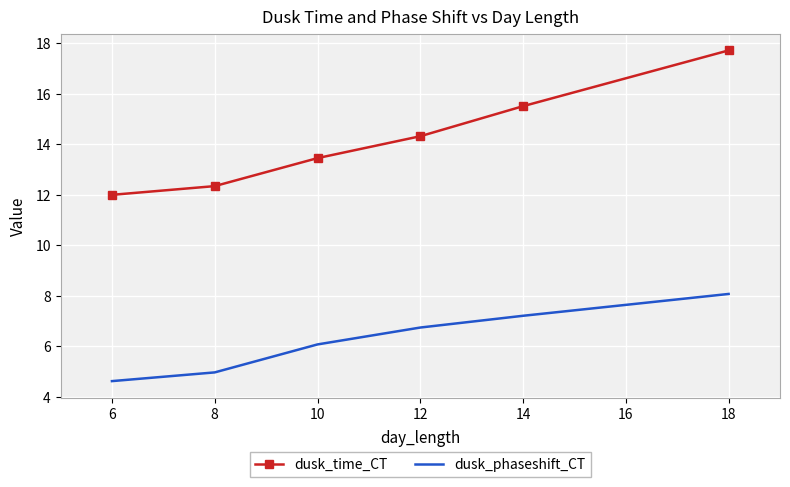

Rank the series by their average value, from highest to lowest.

dusk_time_CT, dusk_phaseshift_CT